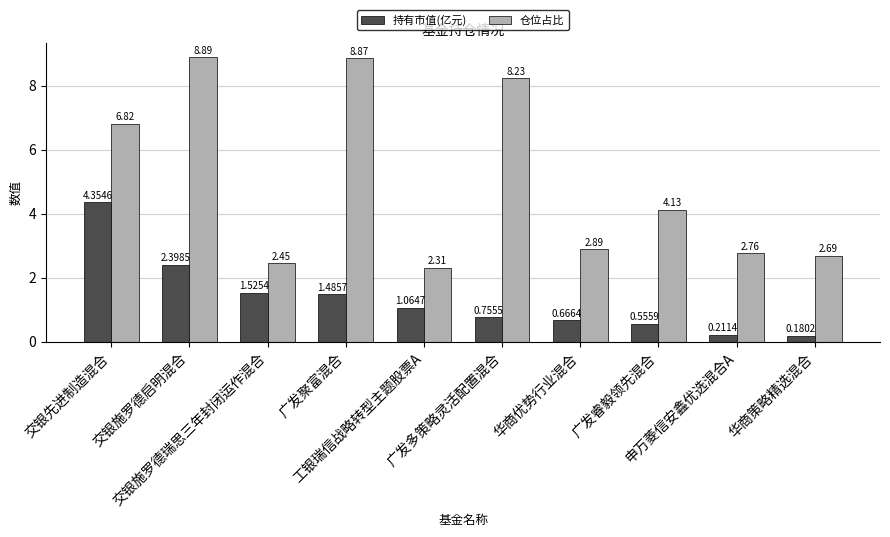

List the series in order of their overall mean, highest first.

仓位占比, 持有市值(亿元)